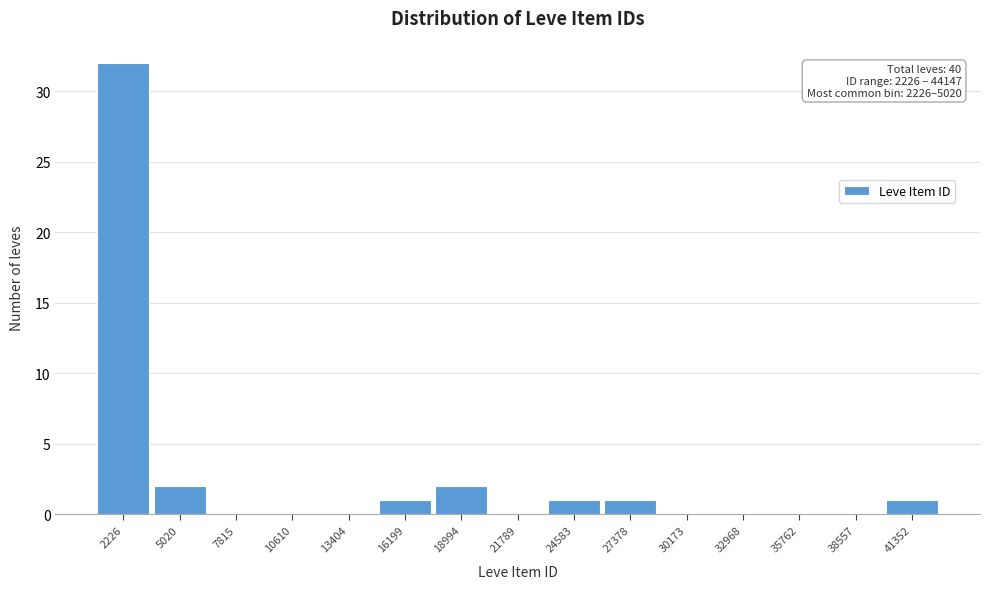

Reading left to right, list all the values displayed in this chart.

2226=32	5020=2	7815=0	10610=0	13404=0	16199=1	18994=2	21789=0	24583=1	27378=1	30173=0	32968=0	35762=0	38557=0	41352=1